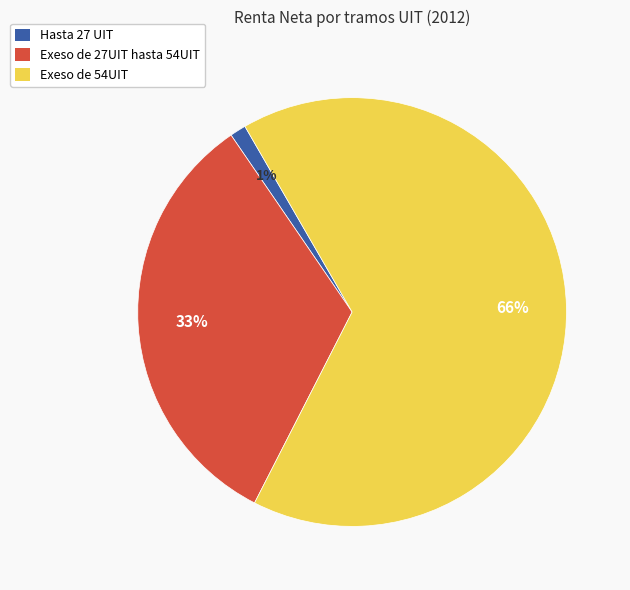

What is the majority slice?

Exeso de 54UIT